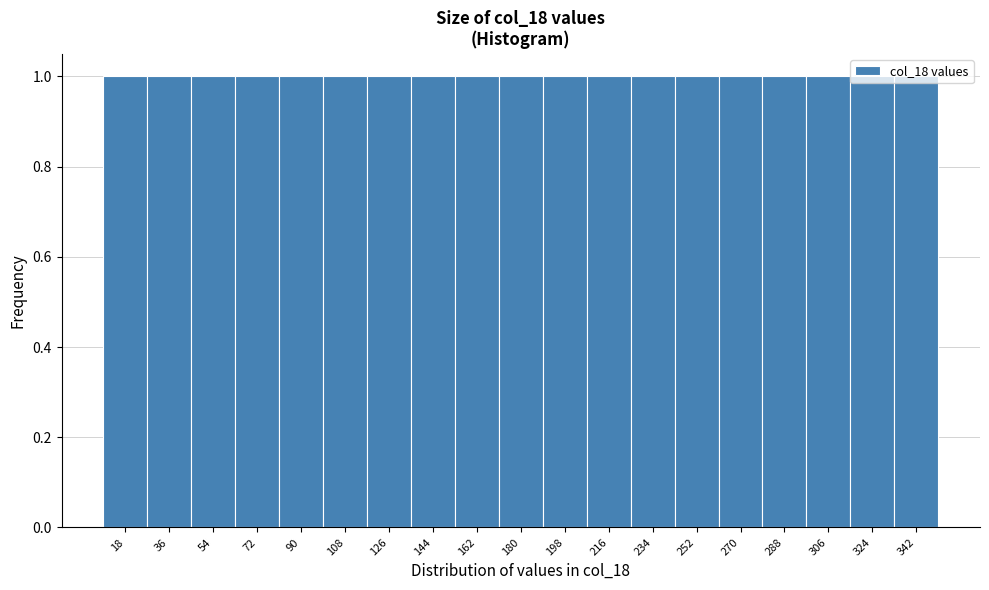

Reading left to right, transcribe this chart: for each bar, give the range it covers on the x-axis and its height. Neither the bar edges nor the heights are printed on the chart, so give them approximately, as read against the axes.

9 to 27: 1
27 to 45: 1
45 to 63: 1
63 to 81: 1
81 to 99: 1
99 to 117: 1
117 to 135: 1
135 to 153: 1
153 to 171: 1
171 to 189: 1
189 to 207: 1
207 to 225: 1
225 to 243: 1
243 to 261: 1
261 to 279: 1
279 to 297: 1
297 to 315: 1
315 to 333: 1
333 to 351: 1